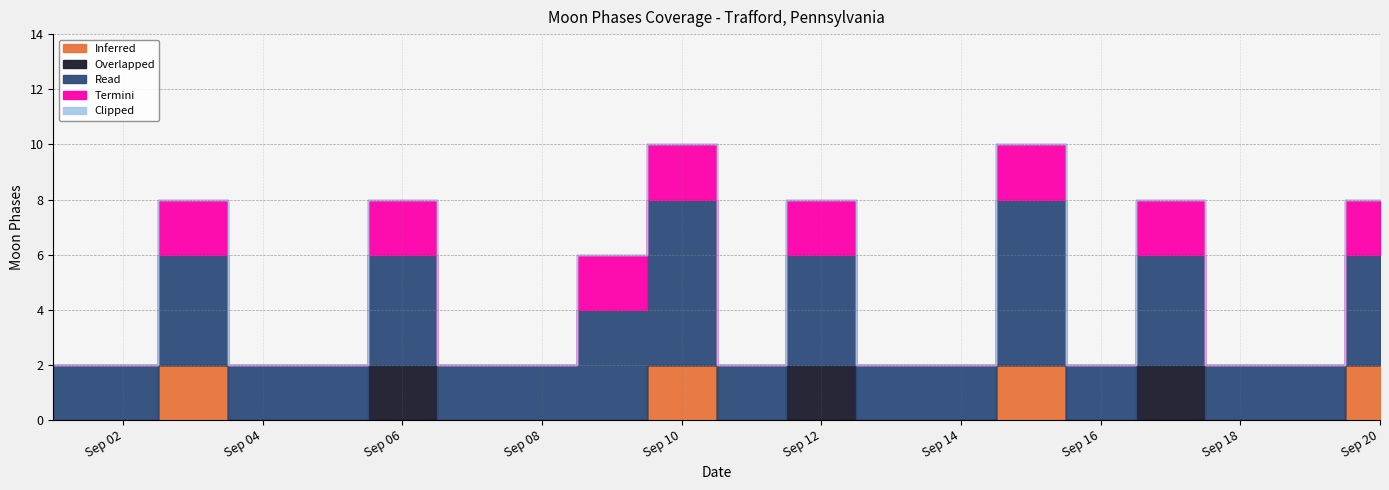

At how many categories does at least one series exceed 4?

2